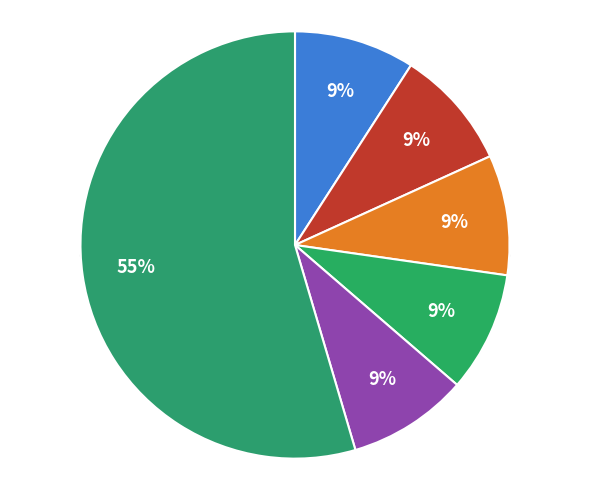

To the nearest percent, what percentage of the pie is Ognjen Vranješ?

9%